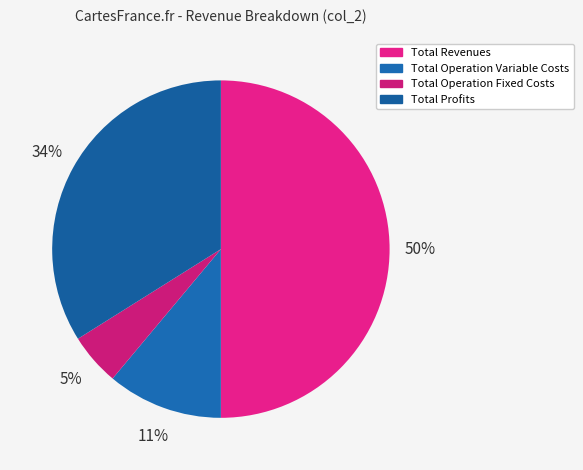

Which category has the smallest portion of the pie?

Total Operation Fixed Costs